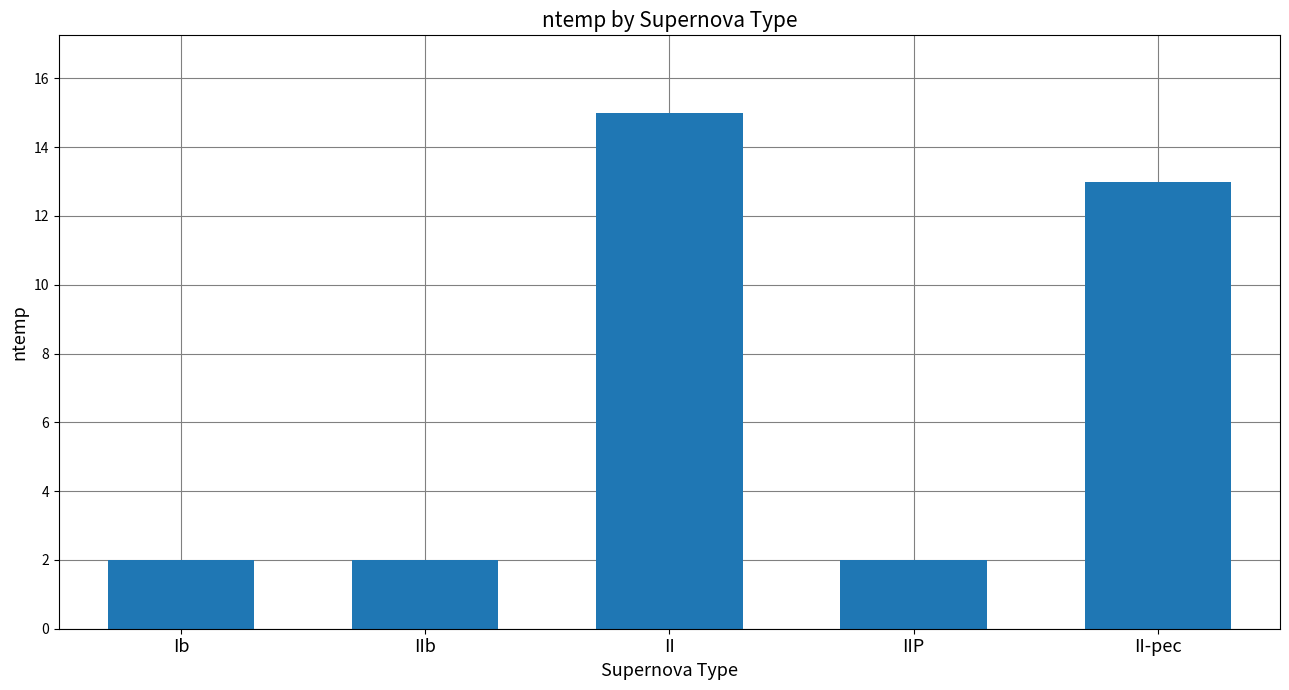

Where is the data nearest to the value 8?

II-pec